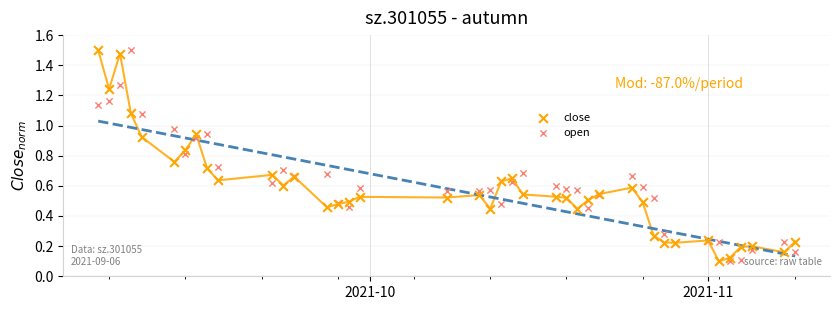

What is the X range (max minus min) for the scatter plot?

64.0